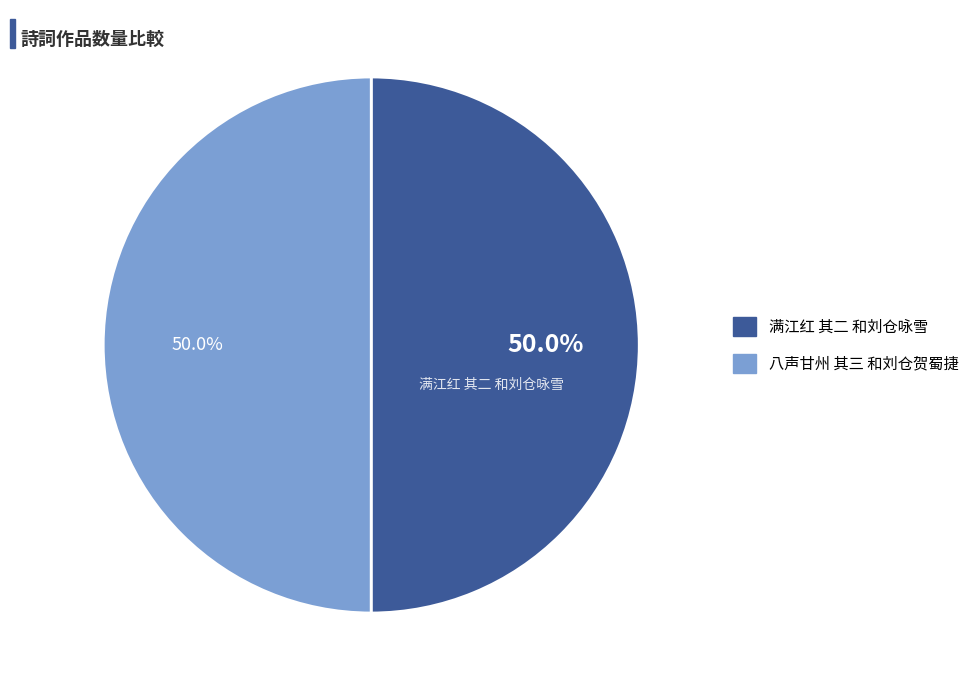

Combined, do 满江红 其二 和刘仓咏雪 and 八声甘州 其三 和刘仓贺蜀捷 account for over 50%?

Yes